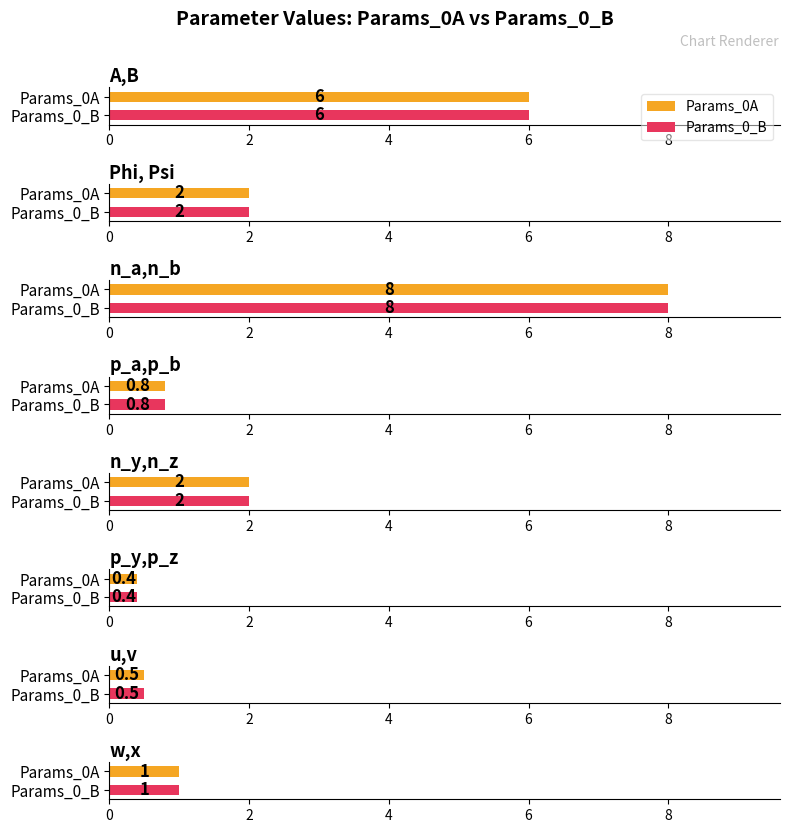

List the labels in order of Params_0_B value, largest first.

n_a,n_b, A,B, Phi, Psi, n_y,n_z, w,x, p_a,p_b, u,v, p_y,p_z